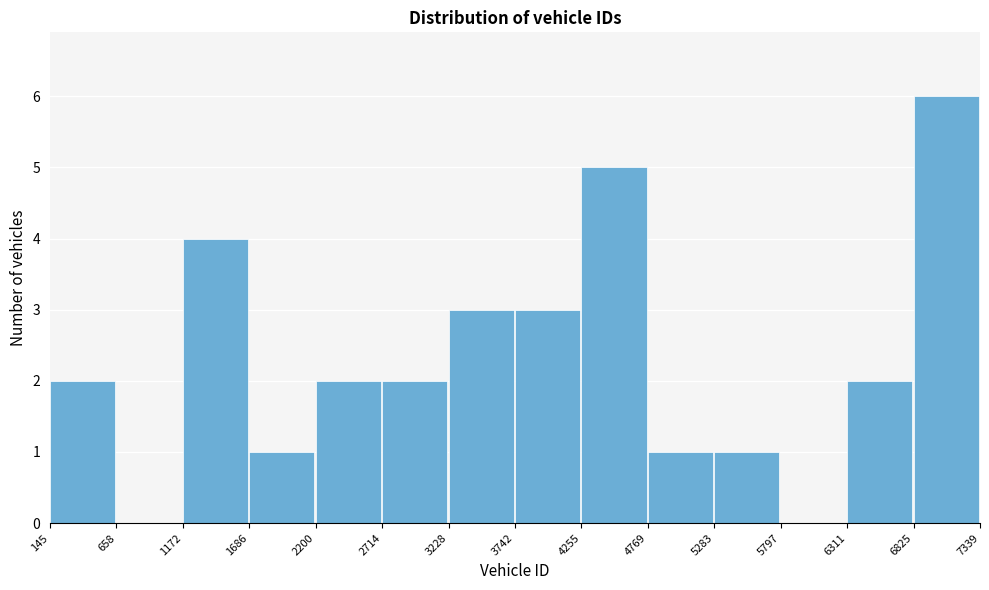

Reading left to right, transcribe this chart: for each bar, give the range it covers on the x-axis and its height. The values are not printed on the chart, so give them approximately, as read against the axis.

145 to 658: 2
658 to 1172: 0
1172 to 1686: 4
1686 to 2200: 1
2200 to 2714: 2
2714 to 3228: 2
3228 to 3742: 3
3742 to 4255: 3
4255 to 4769: 5
4769 to 5283: 1
5283 to 5797: 1
5797 to 6311: 0
6311 to 6825: 2
6825 to 7339: 6